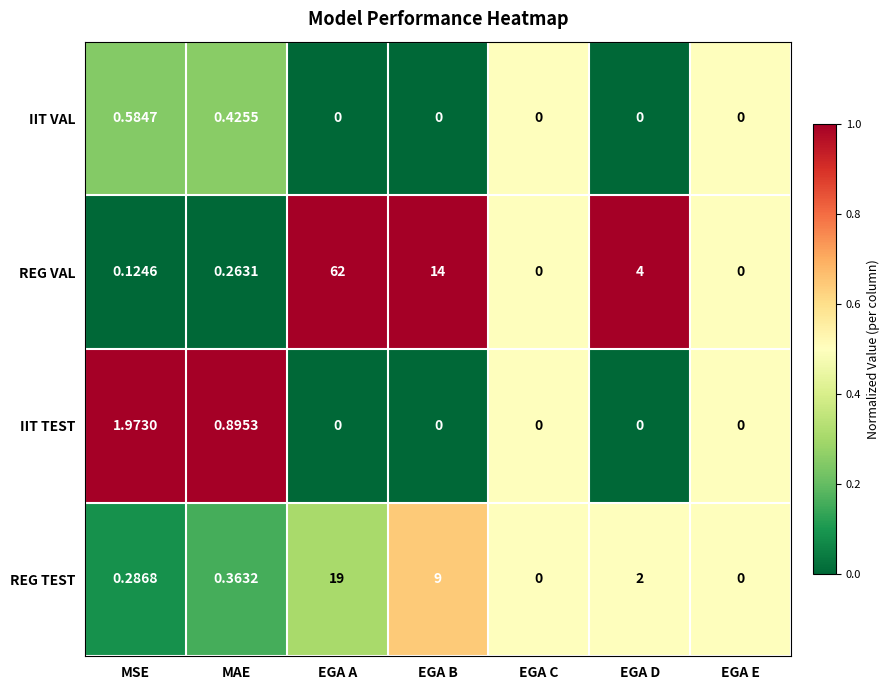

Count the number of categories in the chart.

7